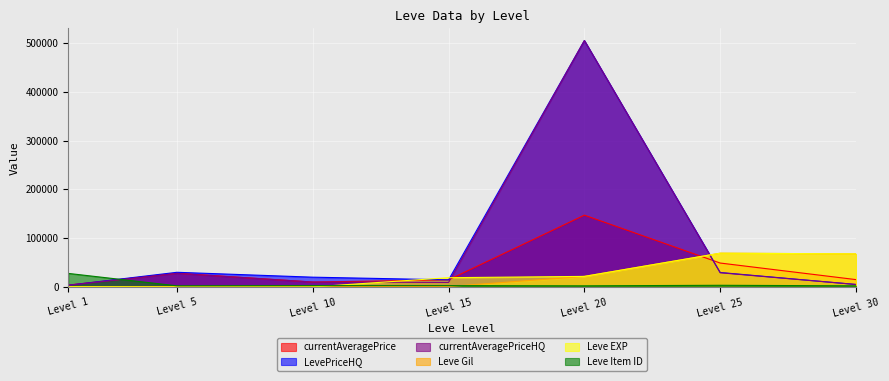

At which category does the chart reach its peak across all series?

Level 20